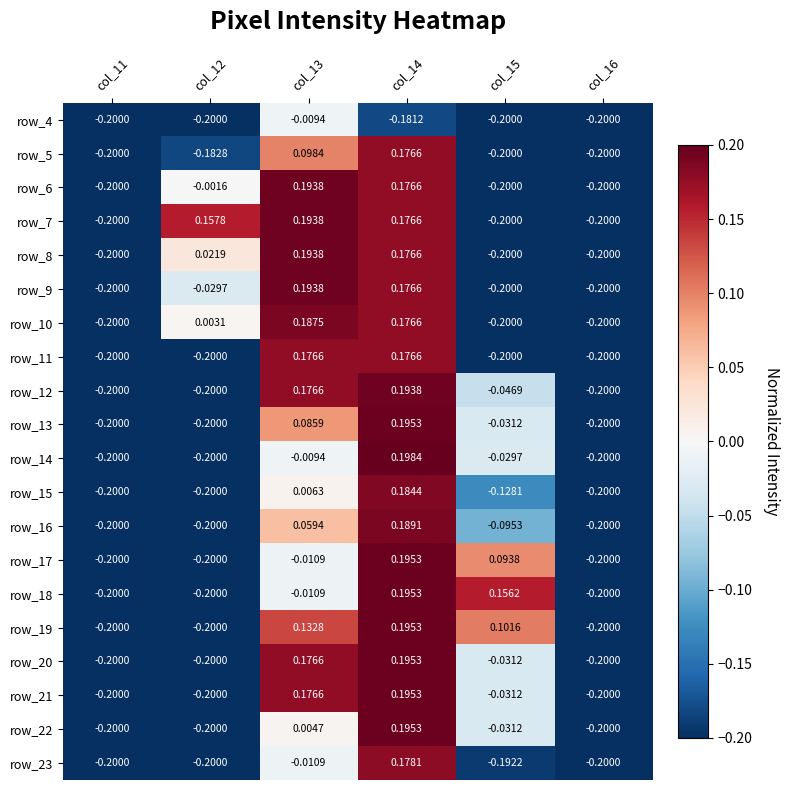

Which series has the largest range (max minus min)?

row_14